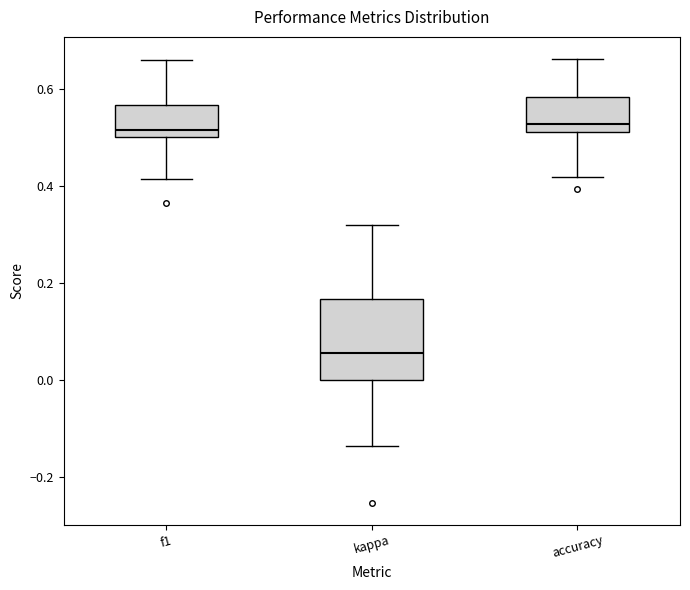

Reading left to right, transcribe this box plot: for each box, give where its median line is, the range the box spans, and where its two whiskers end, as read against the y-axis. The values are not printed on the chart, so give them approximately, as read against the axis.

f1: median 0.52, box 0.50 to 0.56, whiskers 0.42 to 0.66
kappa: median 0.06, box 0.00 to 0.16, whiskers -0.14 to 0.32
accuracy: median 0.52 (just above the box's lower edge), box 0.52 to 0.58, whiskers 0.42 to 0.66